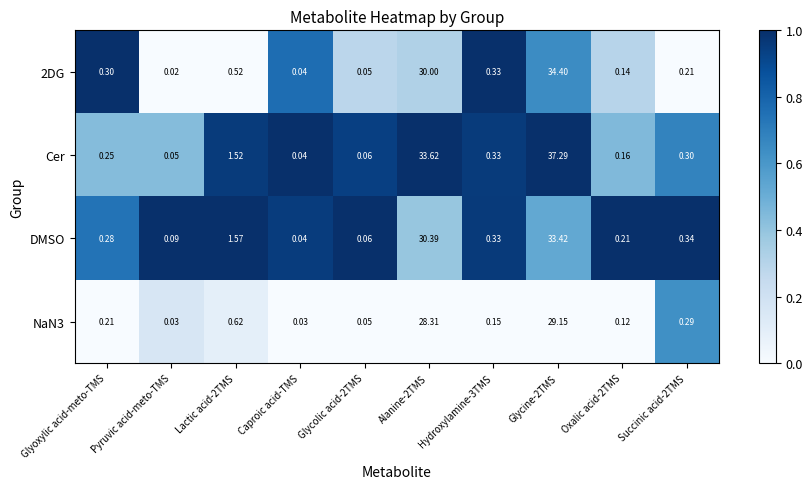

Is the value of Cer at Glyoxylic acid-meto-TMS greater than the value of 2DG at Pyruvic acid-meto-TMS?

Yes